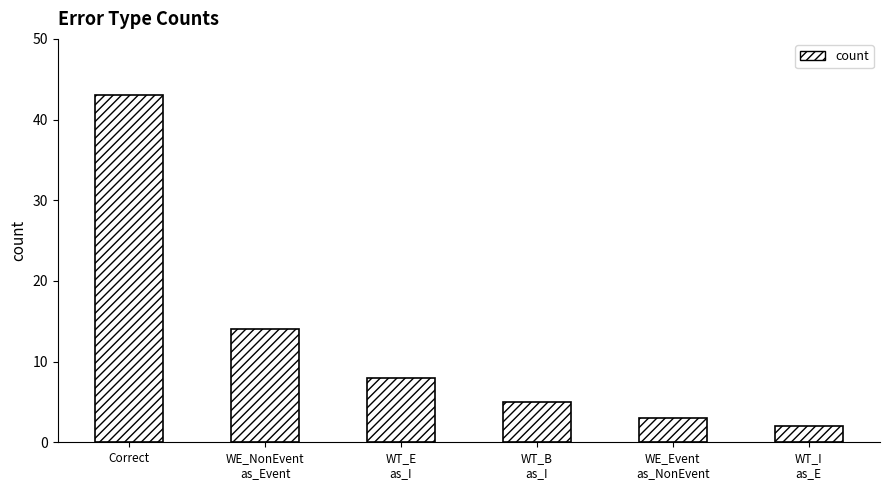

Rank the categories by value from lowest to highest.

WT_I
as_E, WE_Event
as_NonEvent, WT_B
as_I, WT_E
as_I, WE_NonEvent
as_Event, Correct